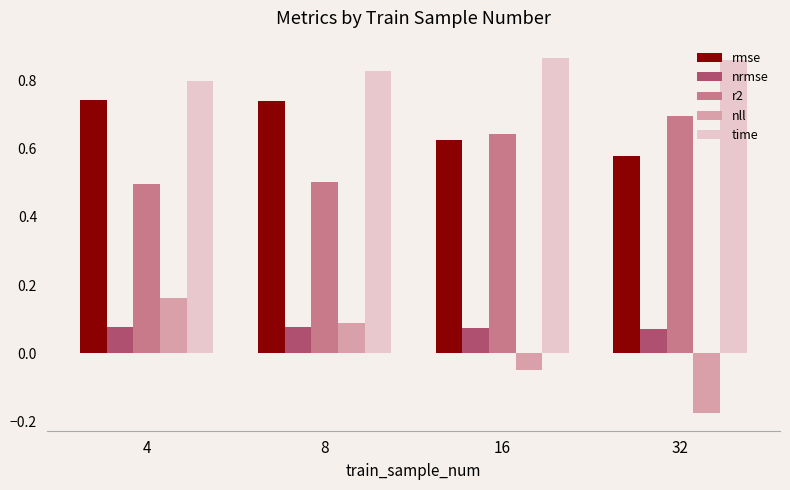

Where is nll nearest to the value 0?

16